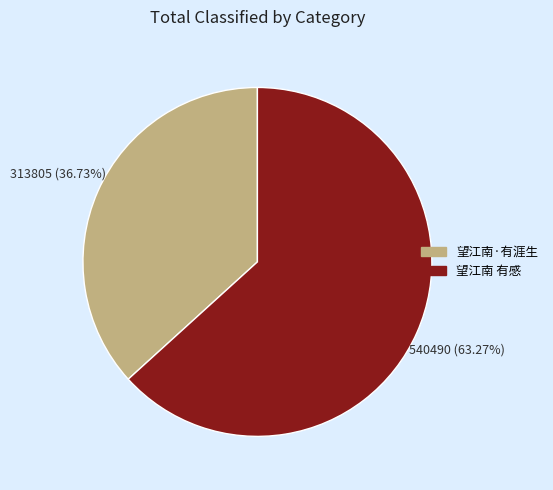

The 望江南·有涯生 slice represents 37% of the pie. True or false?

True